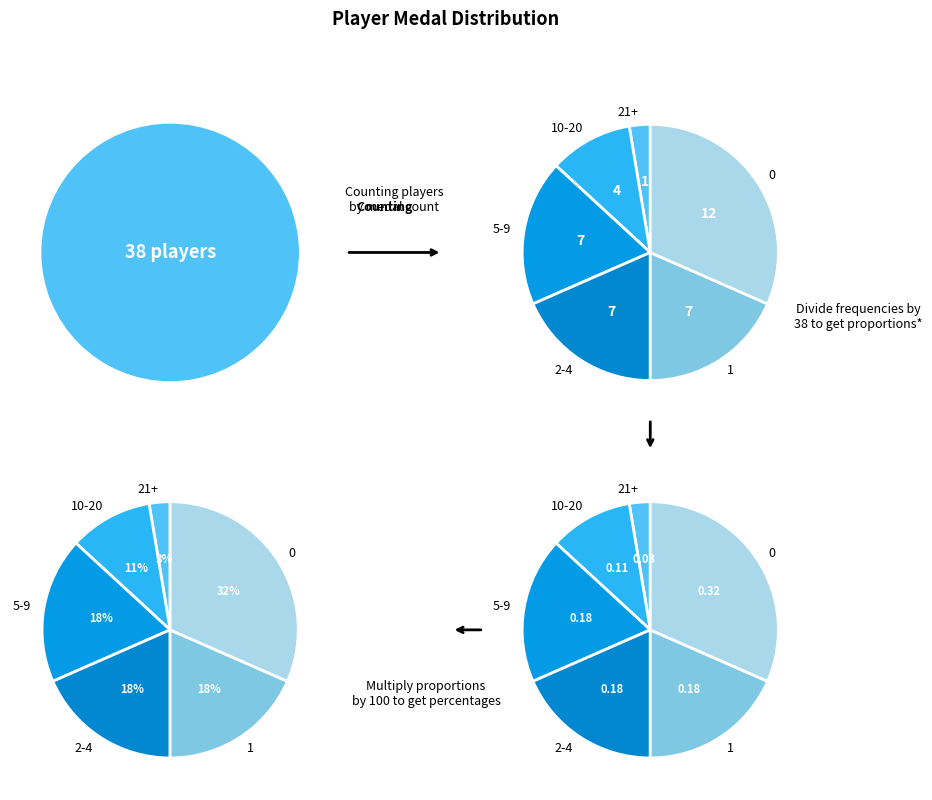

Is there a majority slice in this chart?

No